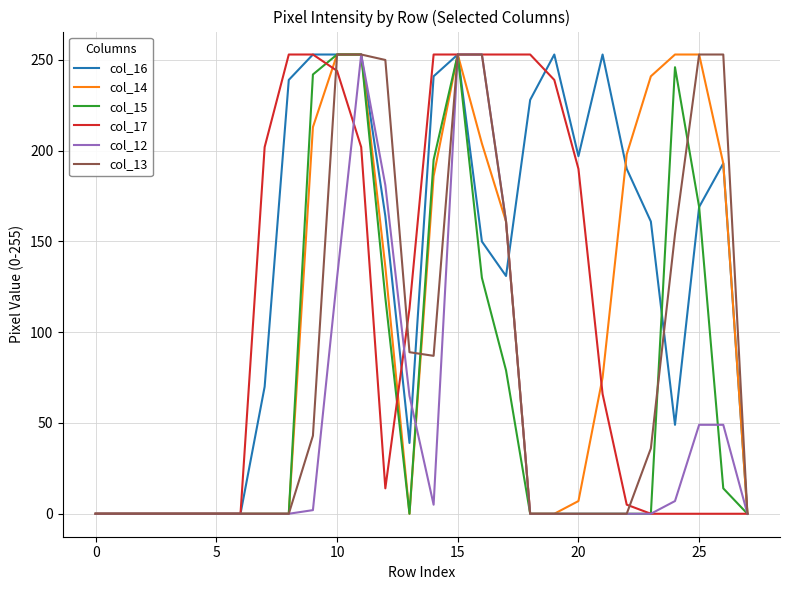

What is the maximum value shown in the chart?

253